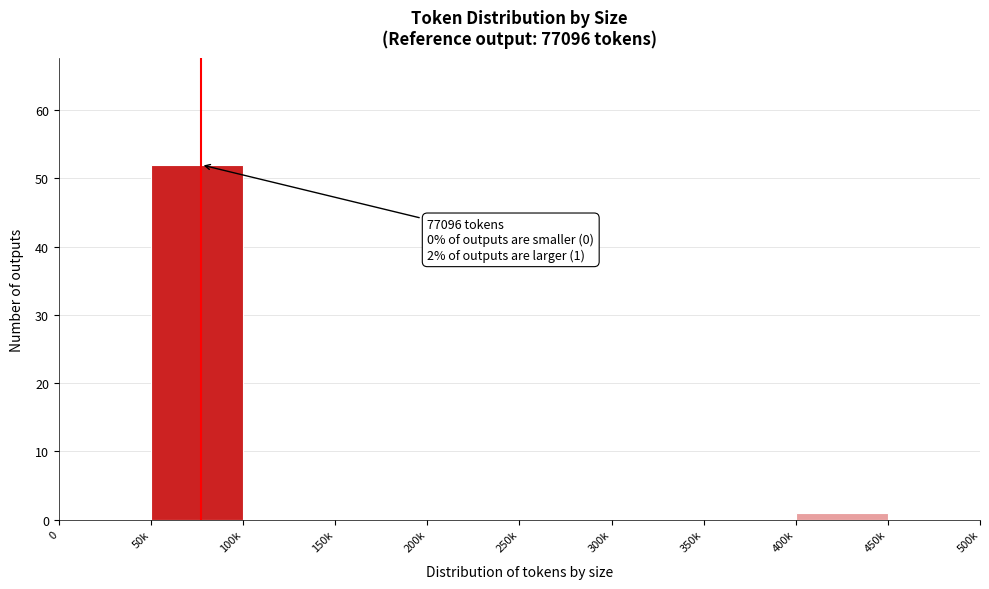

Reading left to right, list all the values displayed in this chart.

0=0	50k=52	100k=0	150k=0	200k=0	250k=0	300k=0	350k=0	400k=1	450k=0